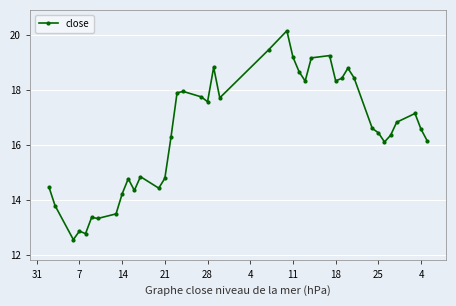

Count the number of data series in this chart.

1